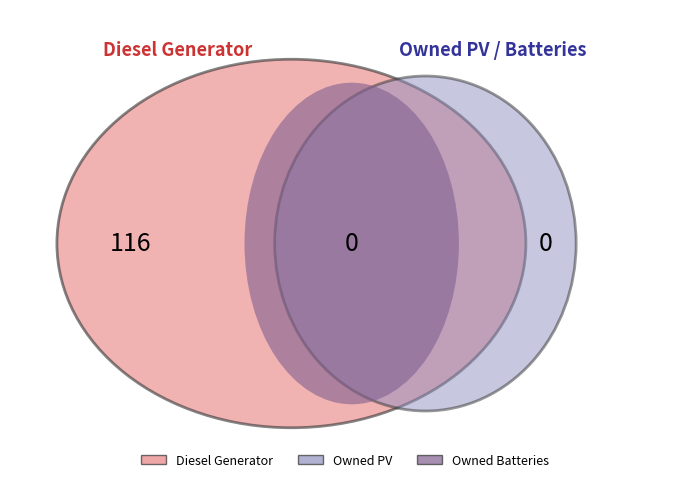

How many slices are in this pie chart?

3